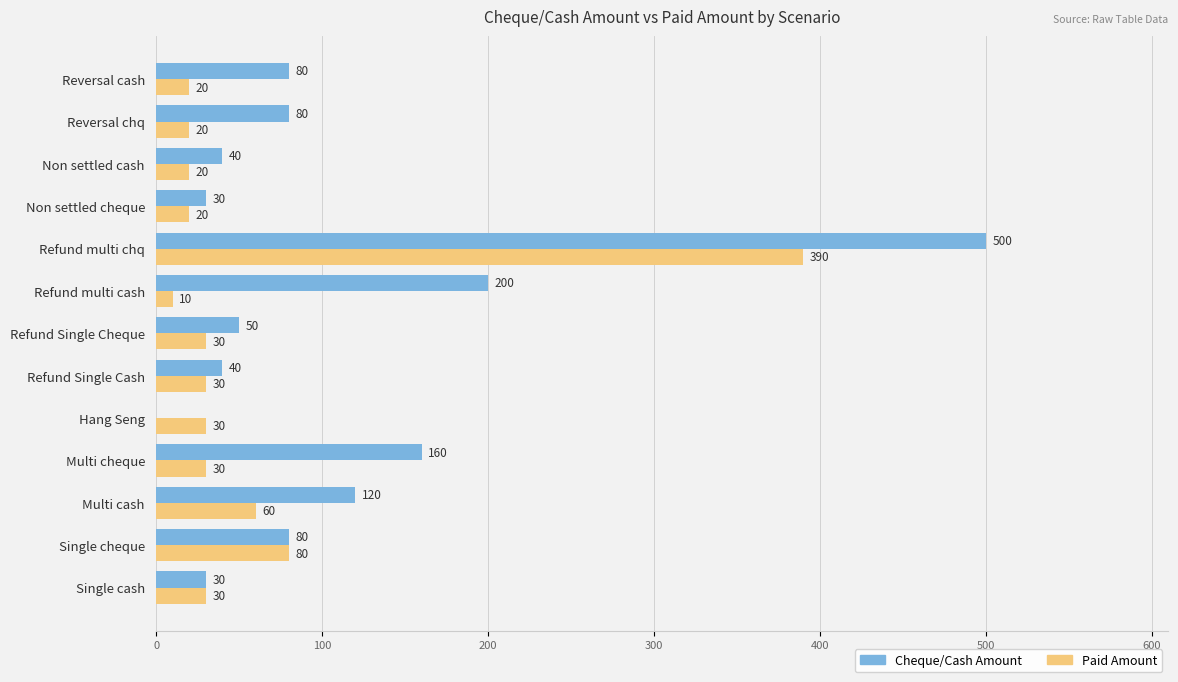

What are all the series names shown in the legend?

Cheque/Cash Amount, Paid Amount